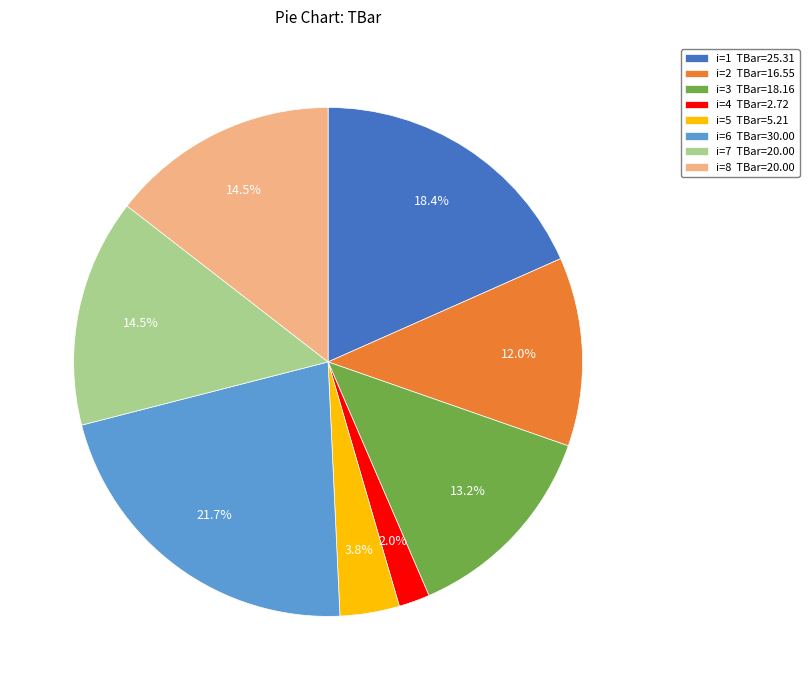

Is the sum of i=4 TBar=2.72 and i=6 TBar=30.00 greater than half?

No